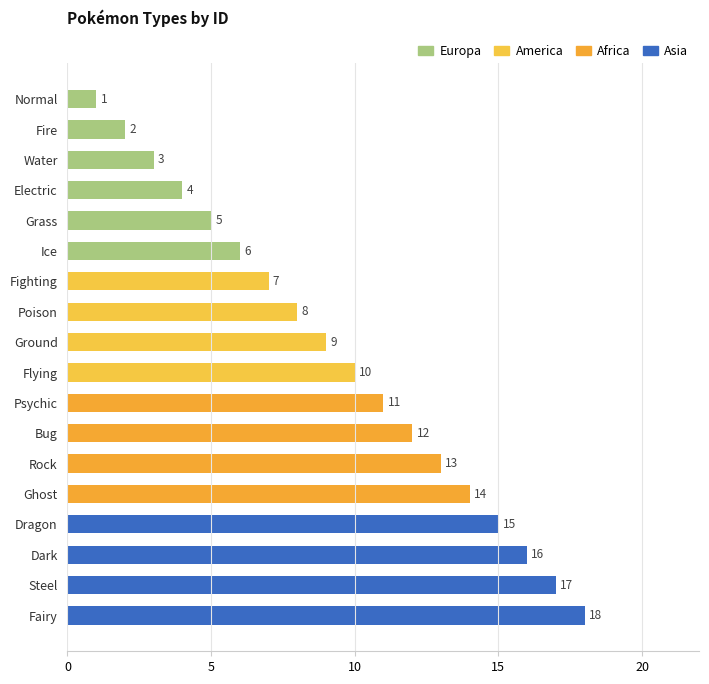

The chart shows a value of 18 at Fairy. True or false?

True